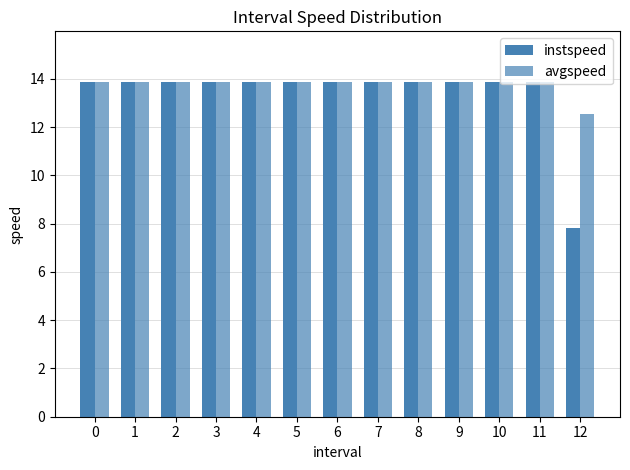

How many bars are there in total?

26